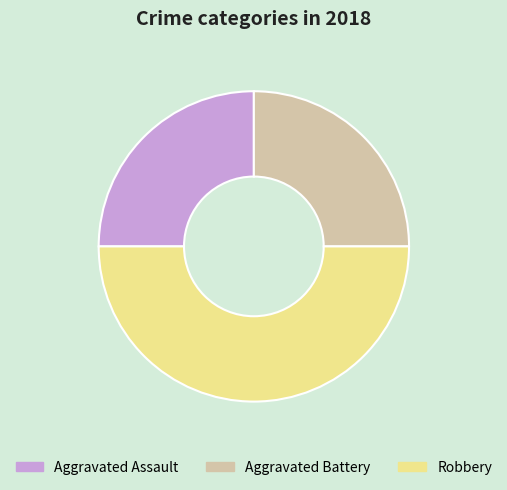

True or false: Aggravated Battery accounts for 18% of the total.

False